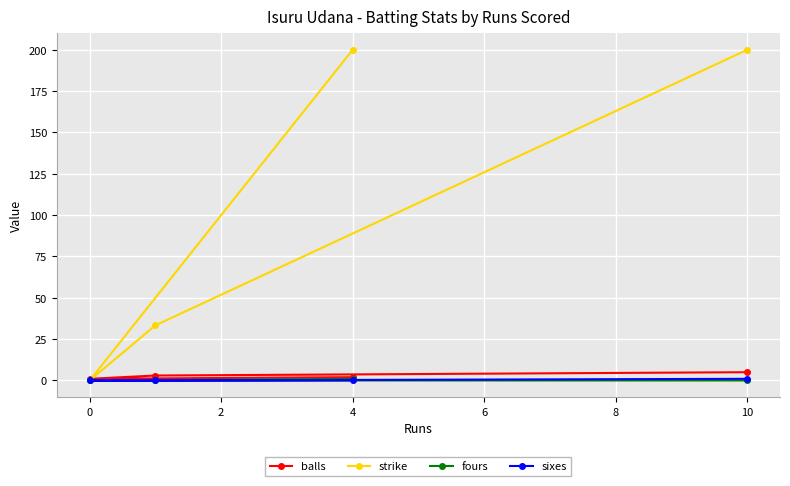

Which series has the widest spread of values?

strike